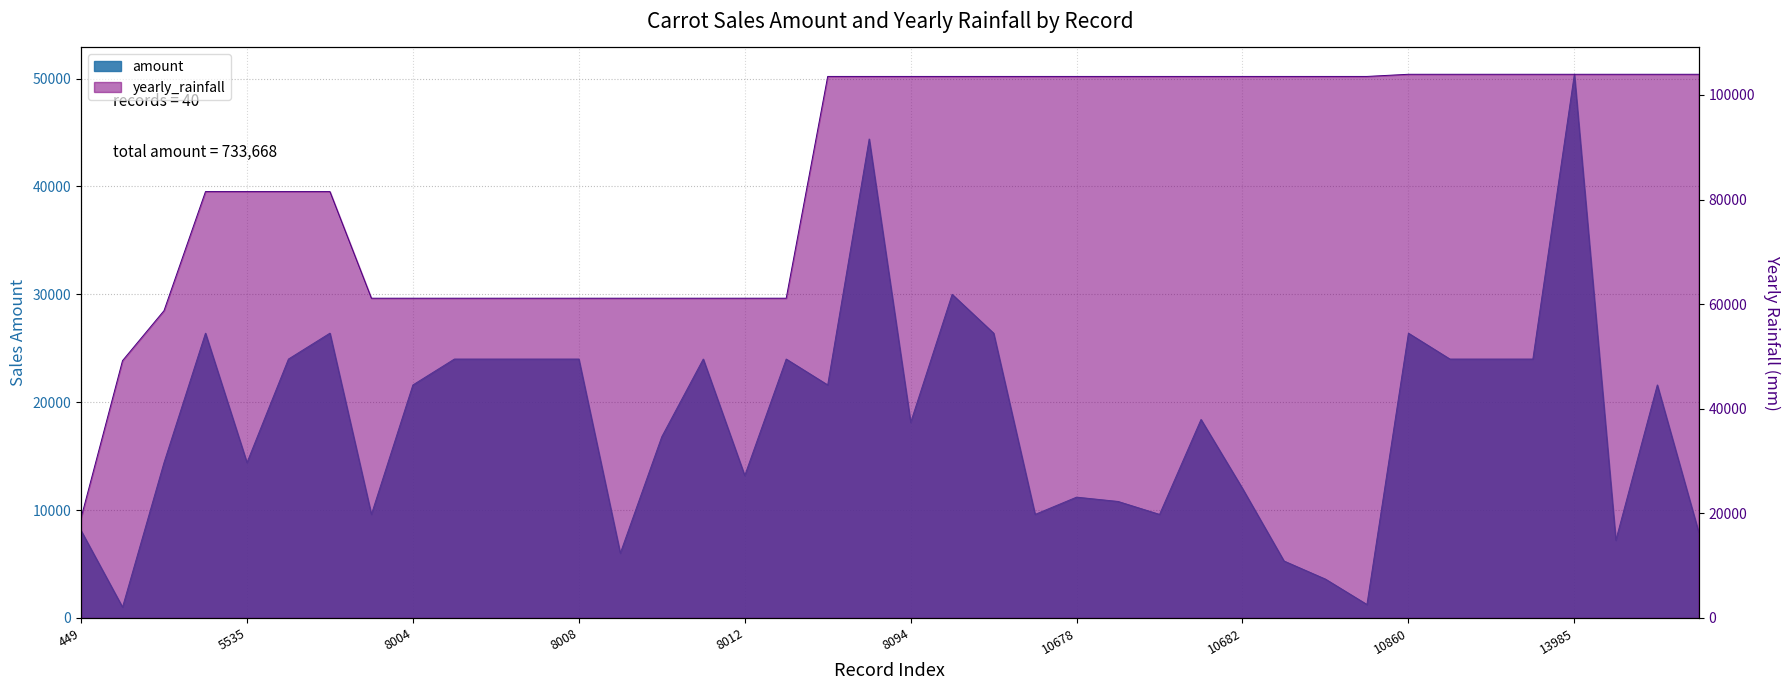

Does the chart display data point markers on the line(s)?

No